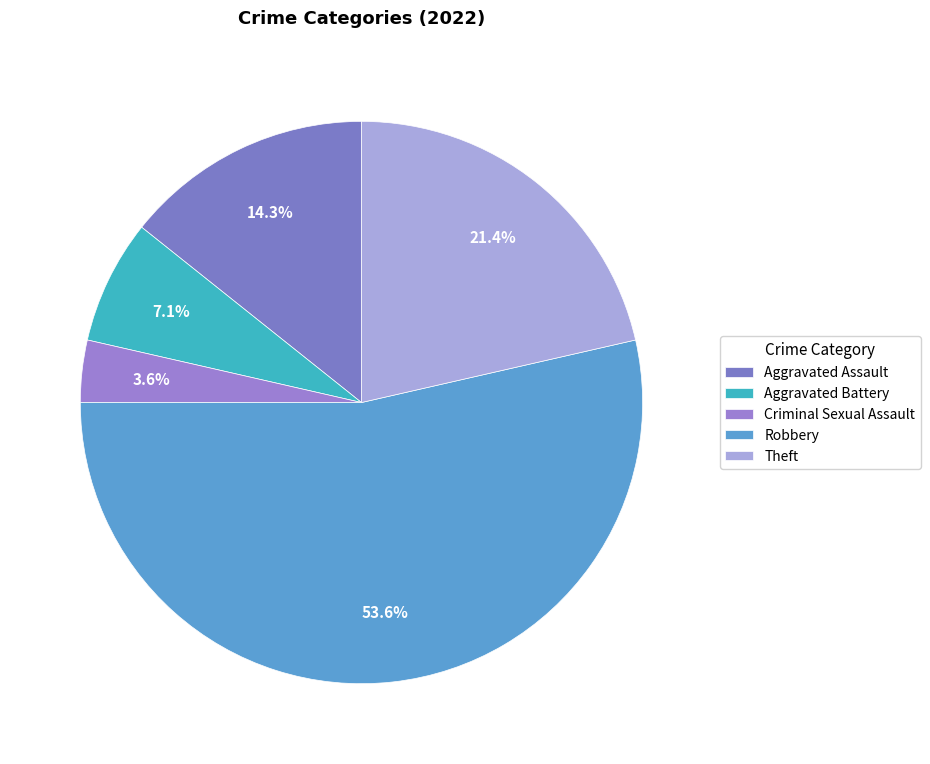

To the nearest percent, what percentage of the pie is Aggravated Battery?

7%